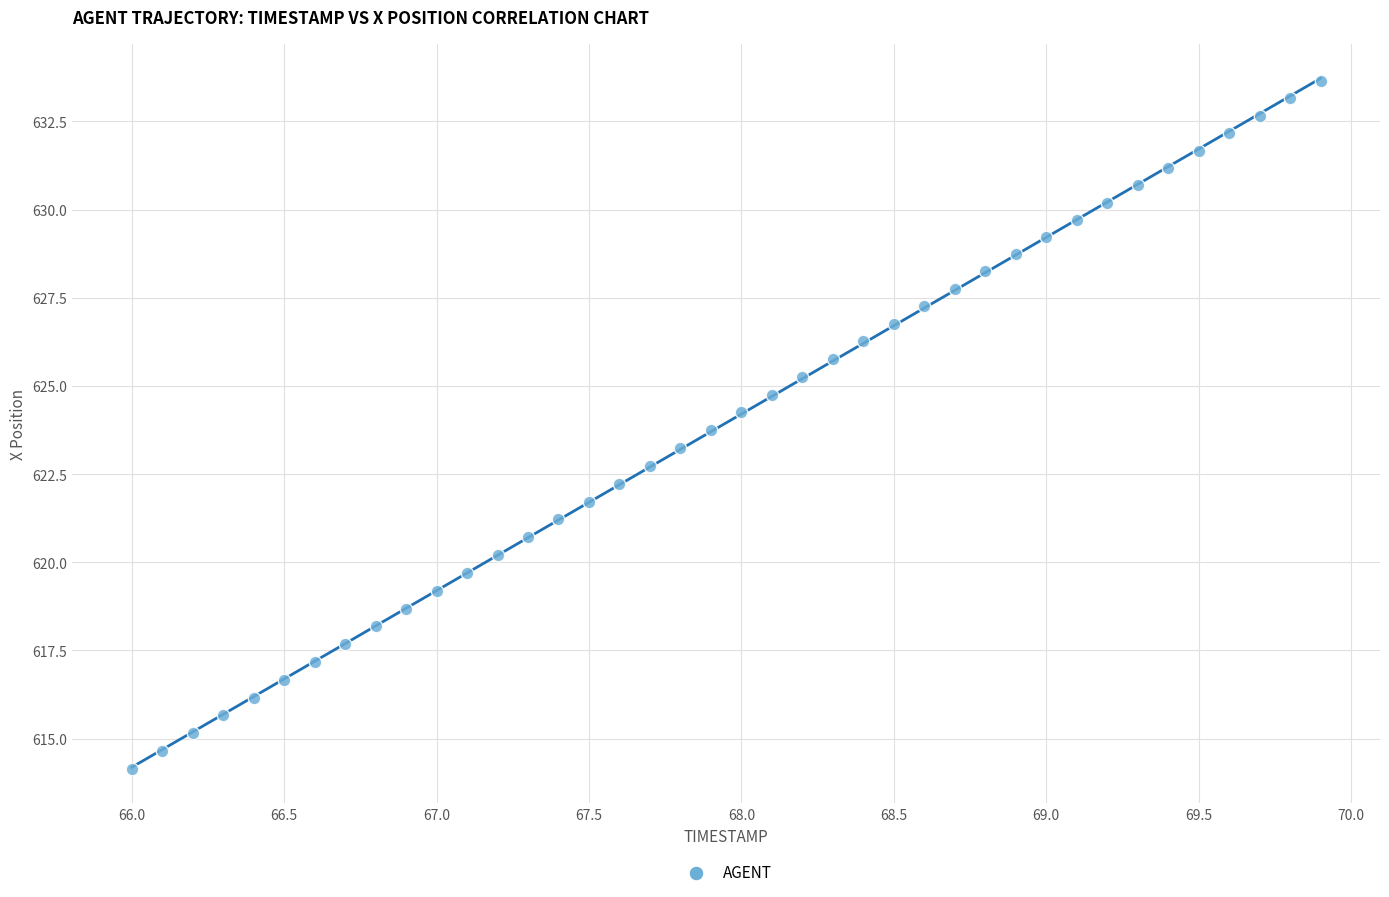

What is the range of X values (max minus min)?

3.9